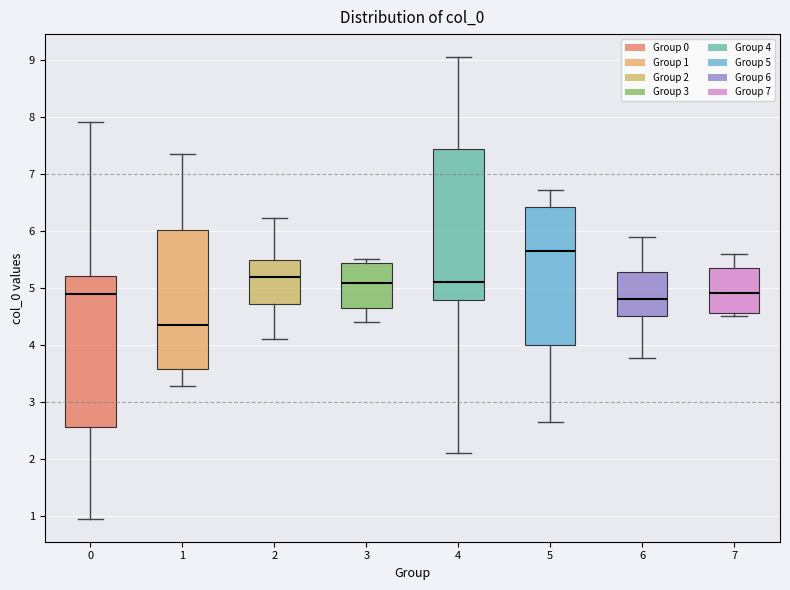

Reading left to right, read every box against the y-axis: the position of its median line, the range the box covers, and the ends of its whiskers. The values are not printed on the chart, so give them approximately, as read against the axis.

0: median 4.9, box 2.6 to 5.2, whiskers 1.0 to 7.9
1: median 4.3, box 3.6 to 6.0, whiskers 3.3 to 7.4
2: median 5.2, box 4.7 to 5.5, whiskers 4.1 to 6.2
3: median 5.1, box 4.6 to 5.4, whiskers 4.4 to 5.5
4: median 5.1, box 4.8 to 7.4, whiskers 2.1 to 9.0
5: median 5.7, box 4.0 to 6.4, whiskers 2.6 to 6.7
6: median 4.8, box 4.5 to 5.3, whiskers 3.8 to 5.9
7: median 4.9, box 4.6 to 5.4, whiskers 4.5 to 5.6